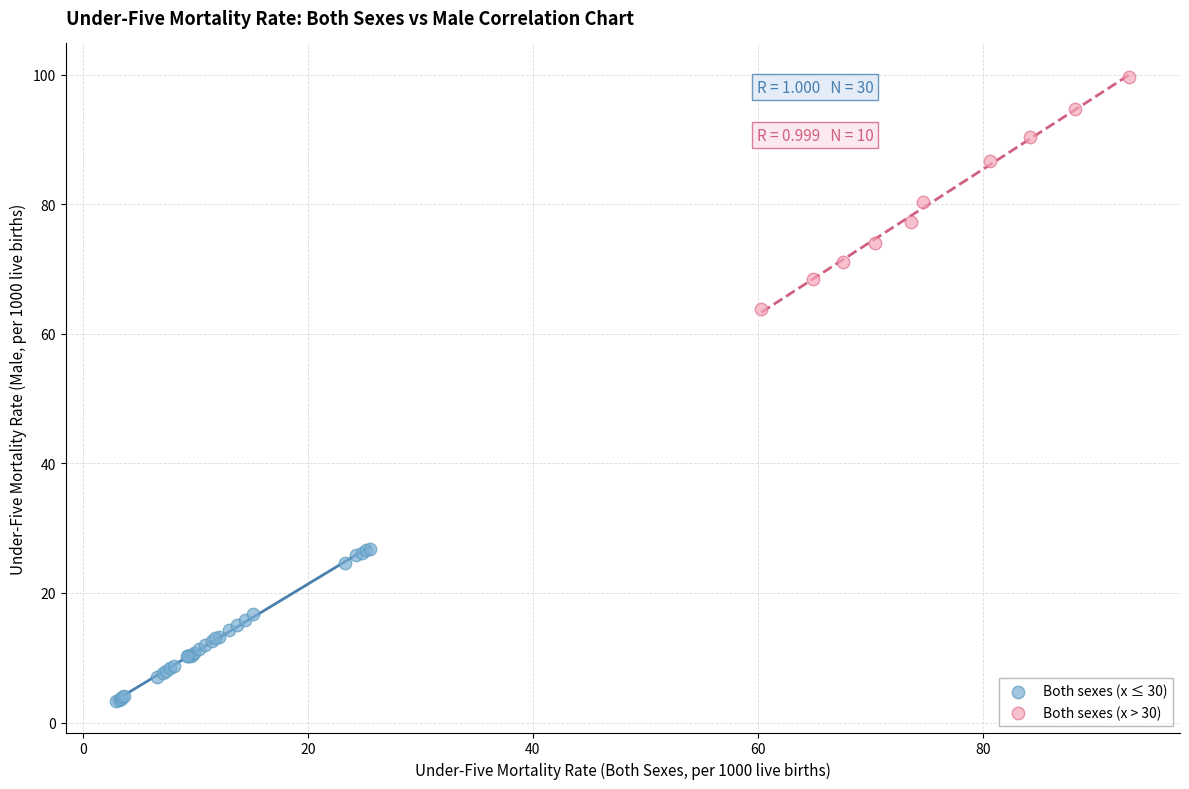

Which series contains the lowest Y value?

Both sexes (x ≤ 30)